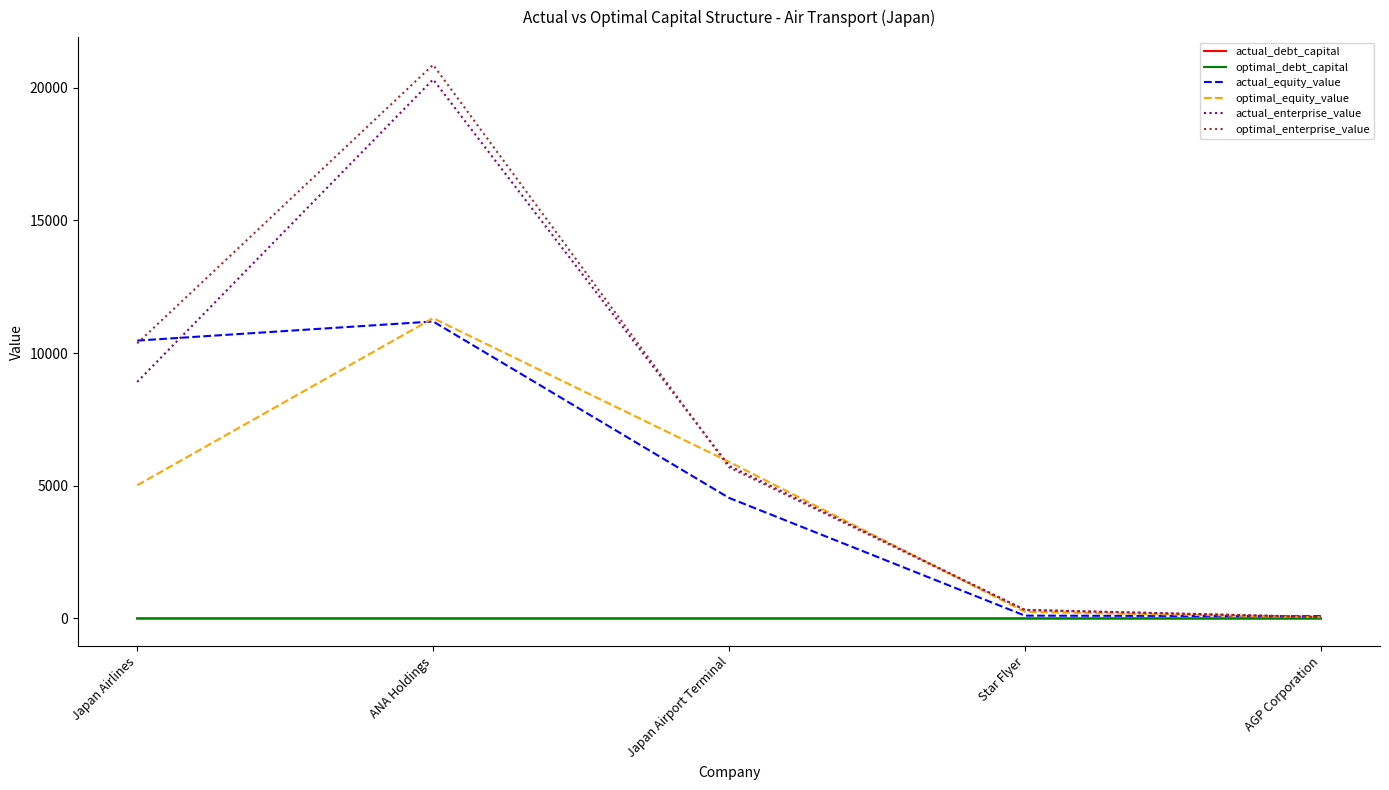

At which category does the chart reach its peak across all series?

ANA Holdings